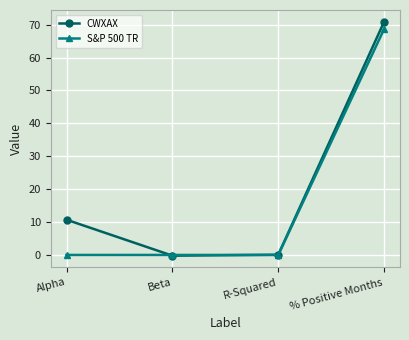

Is it true that S&P 500 TR equals 114.2 at % Positive Months?

False